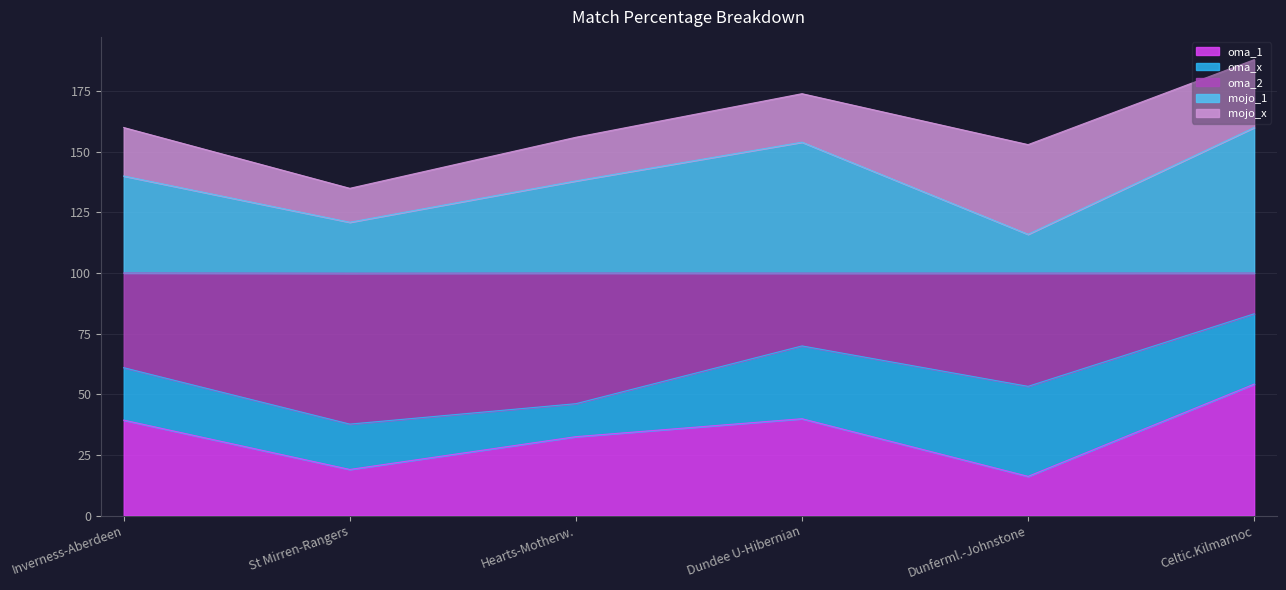

Where is the first local maximum for mojo_1?

Dundee U-Hibernian